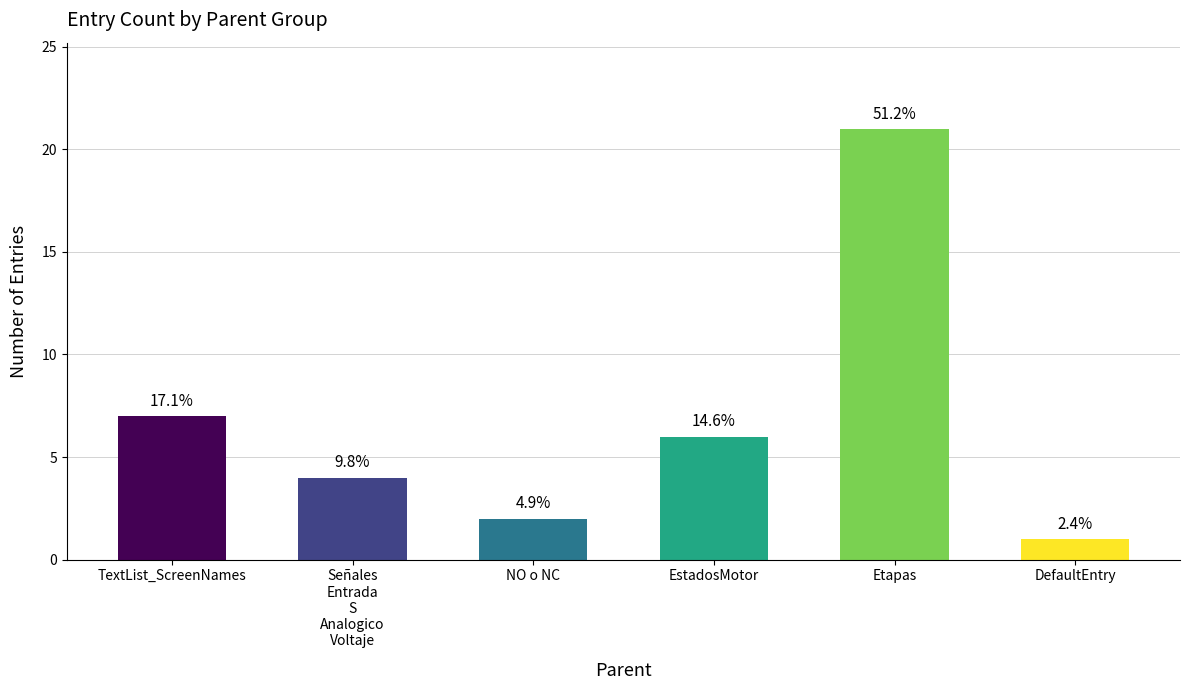

What is the sum of all values?

41